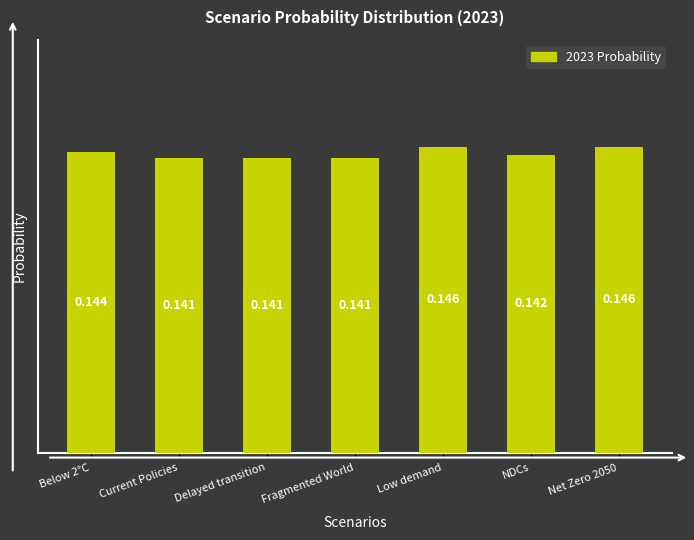

Which has a higher value, Low demand or Below 2°C?

Low demand